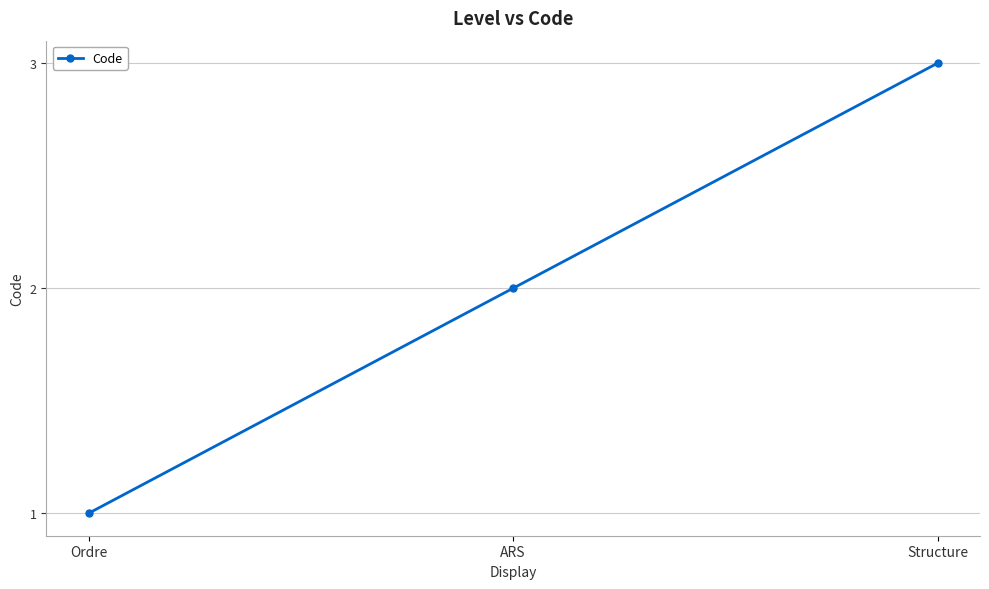

Reading right to left, what are all the values shown in this chart?

3	2	1